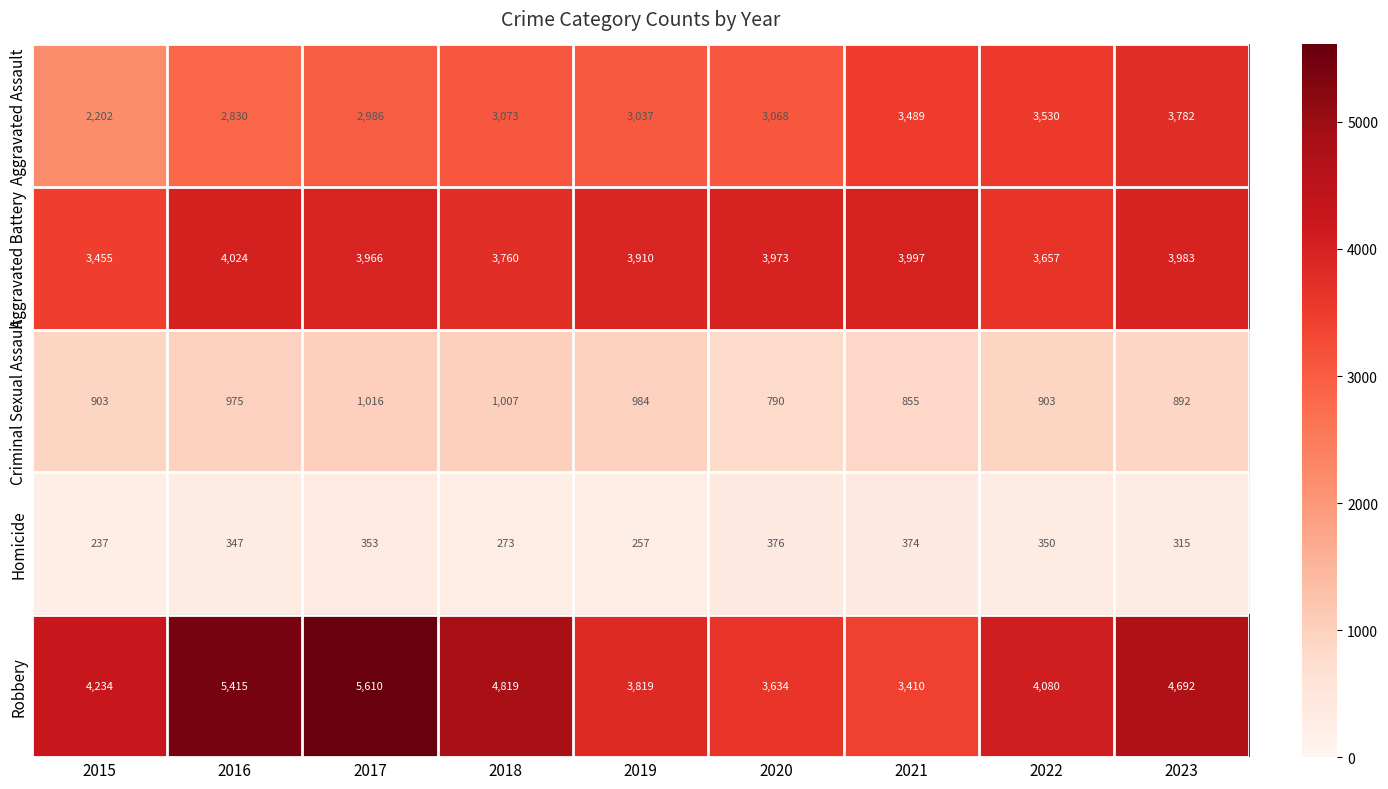

Which series has the largest range (max minus min)?

Robbery